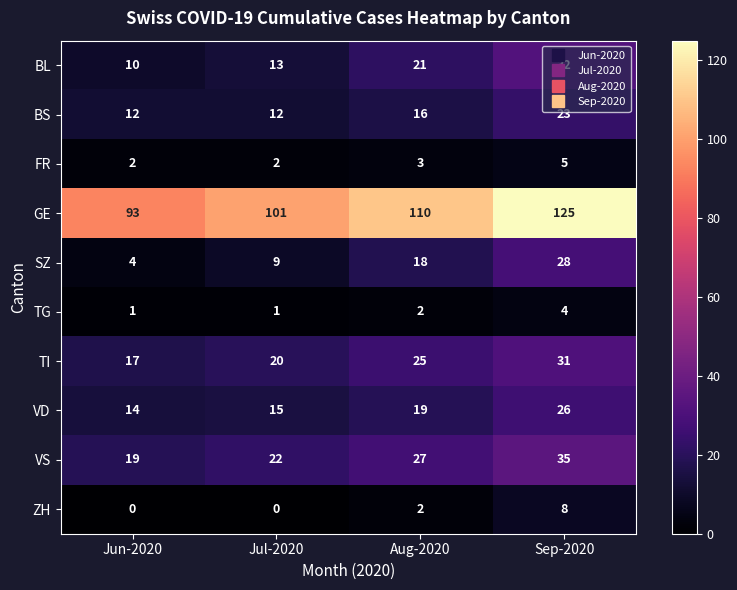

What is the total value across all series at Jun-2020?

172